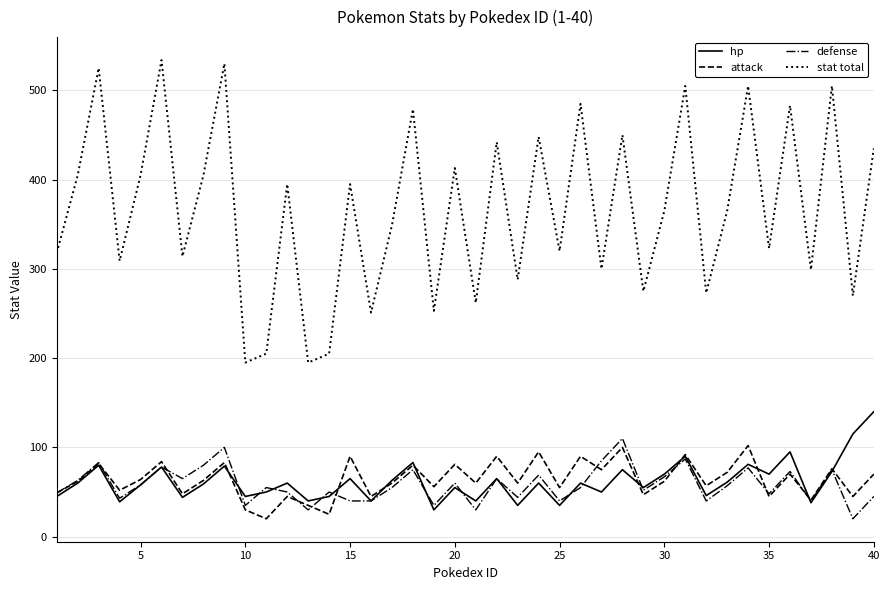

What is the smallest value displayed?

20